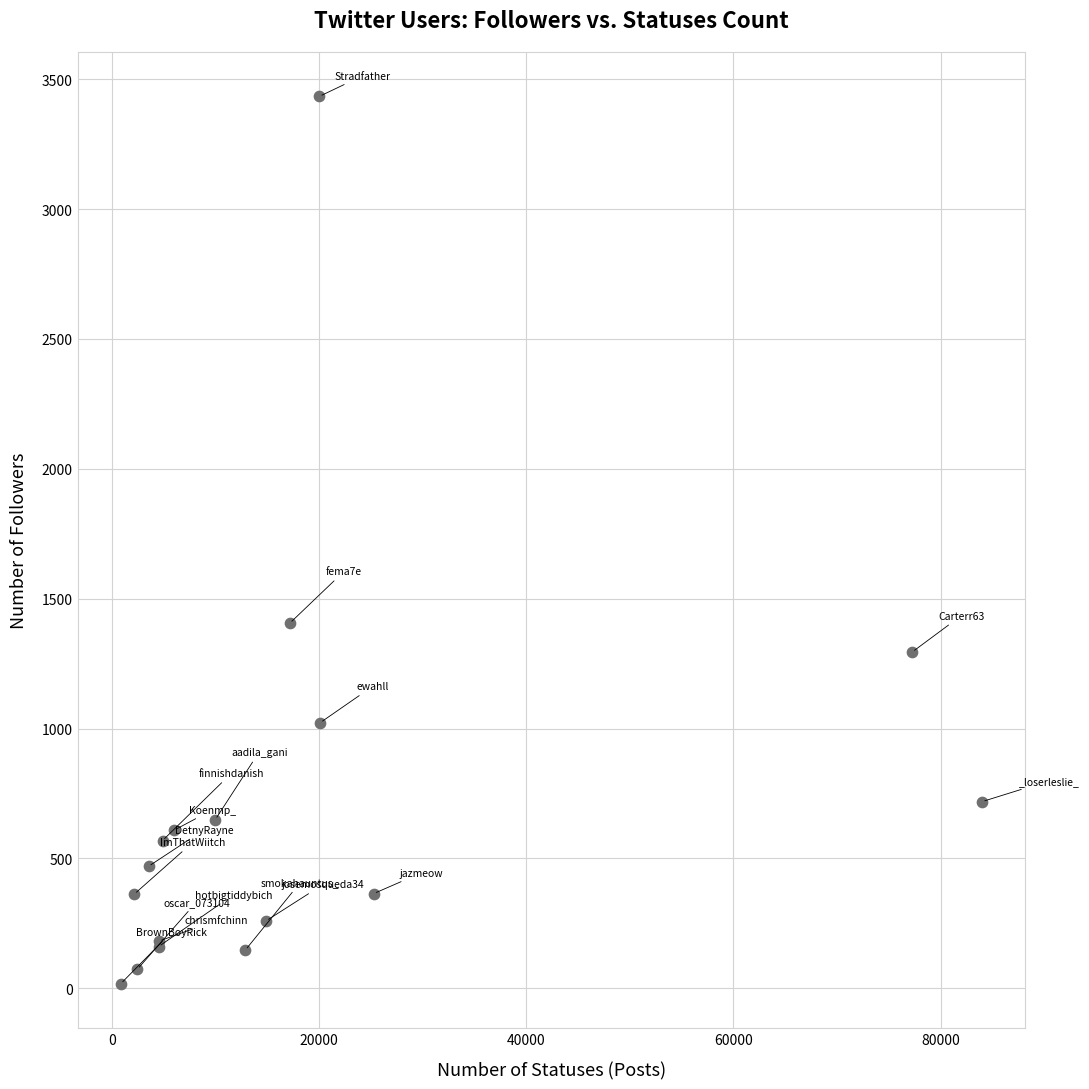

What Y value in the scatter plot is closest to 1726?

1406